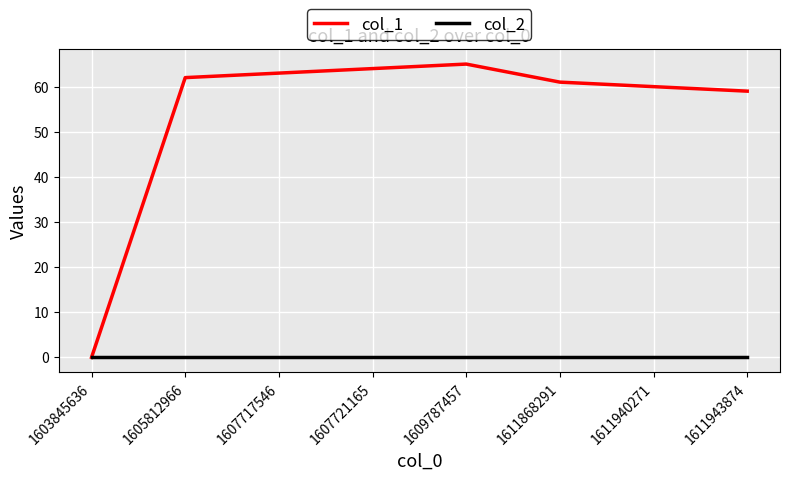

At which category does col_1 reach its first local peak?

1609787457